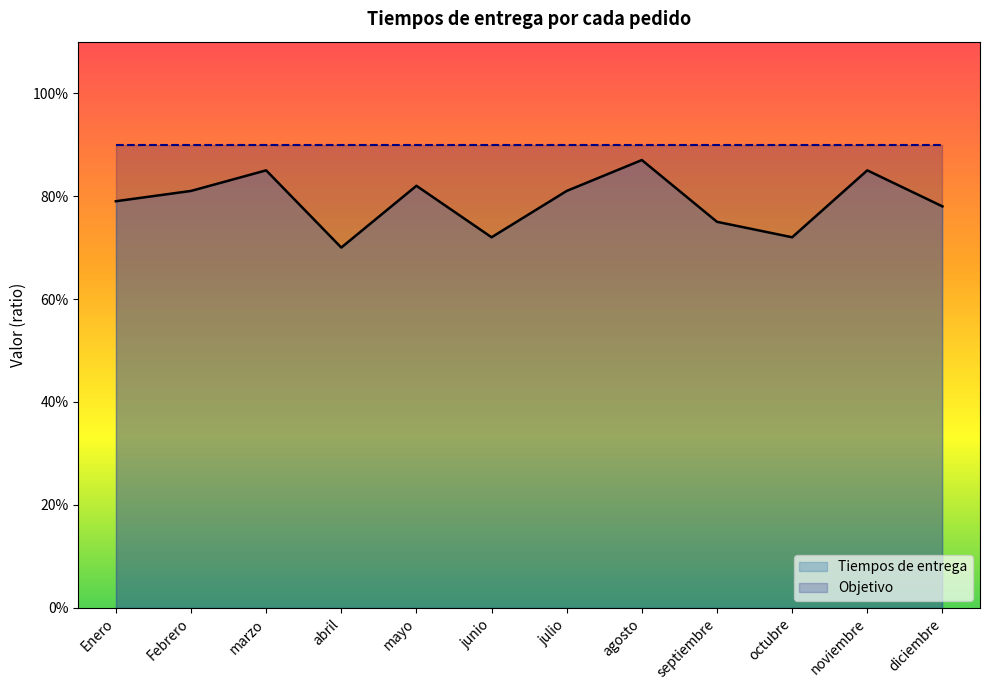

Is it true that the value at julio is 0.4?

False